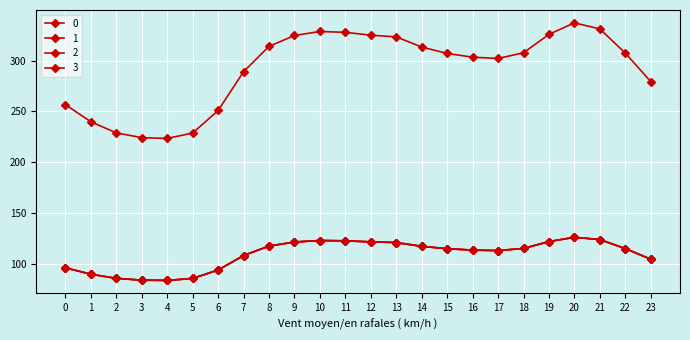

At which label does 1 first exceed 114?

8